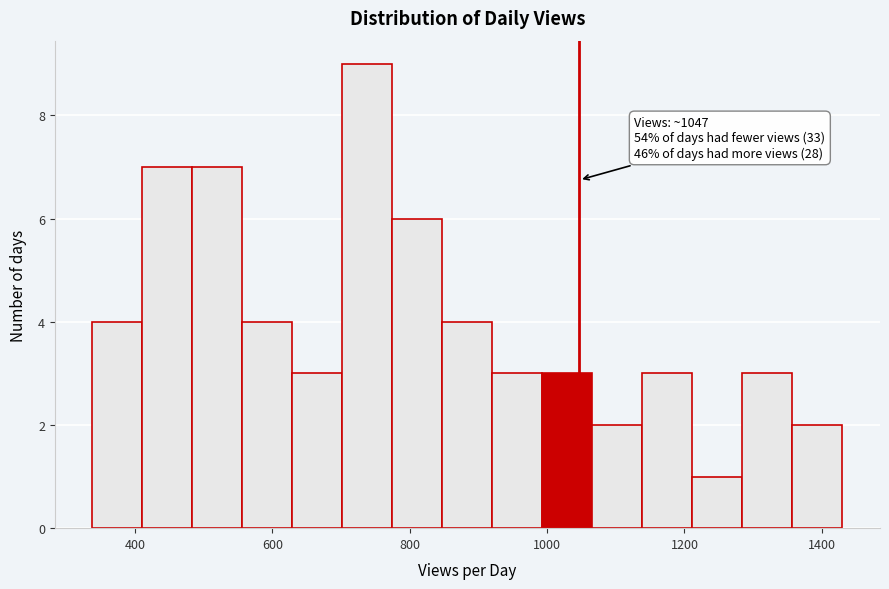

Around what value on the x-axis is the tallest bar? Give the approximate position of its centre, as read against the axis.

740